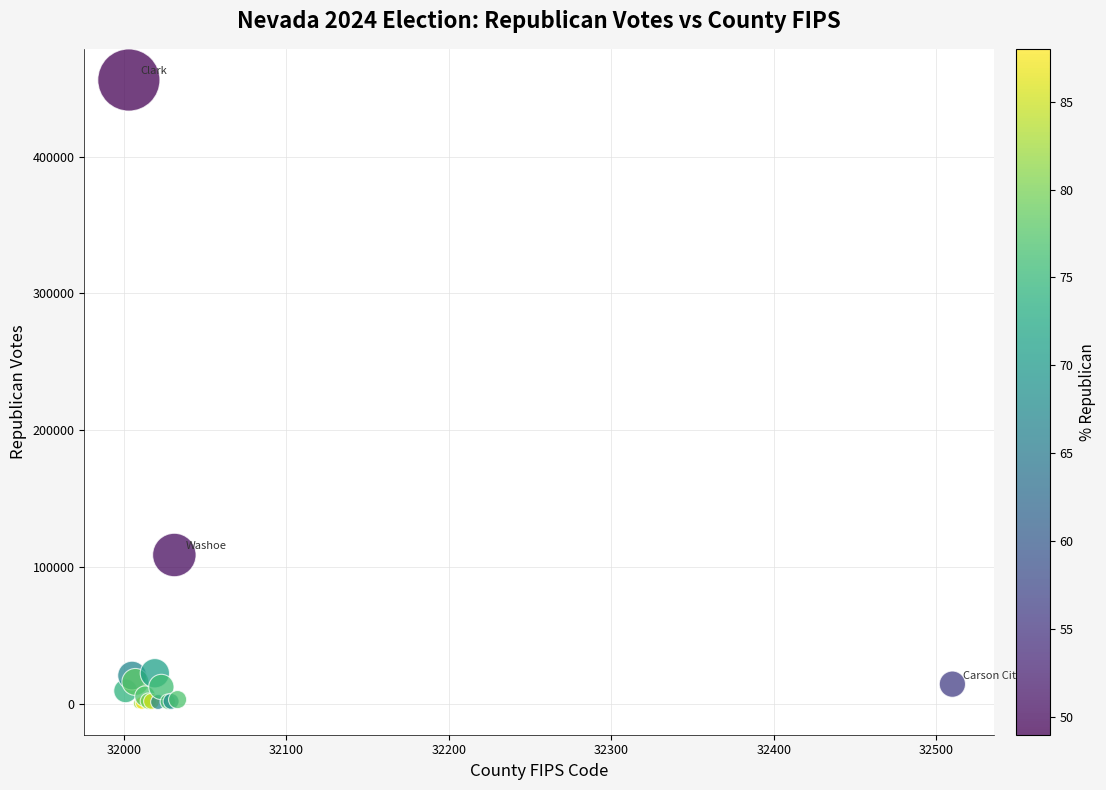

What Y value in the scatter plot is closest to 228131?

108897